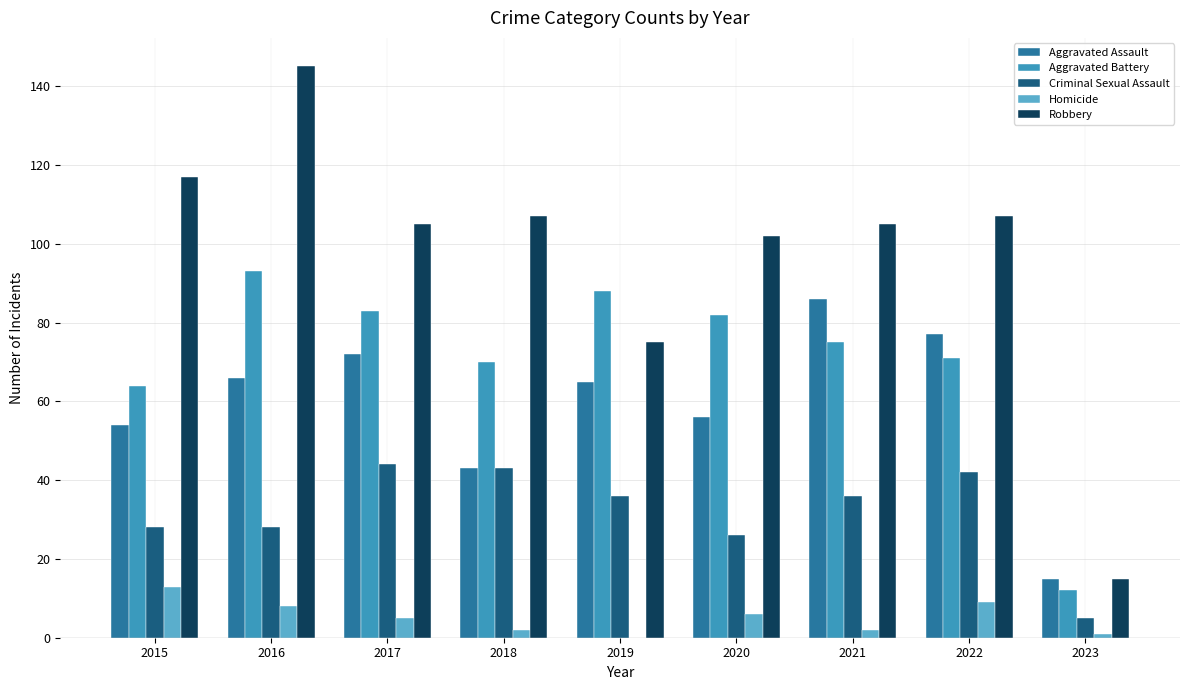

What is the sum of all Homicide values?

46